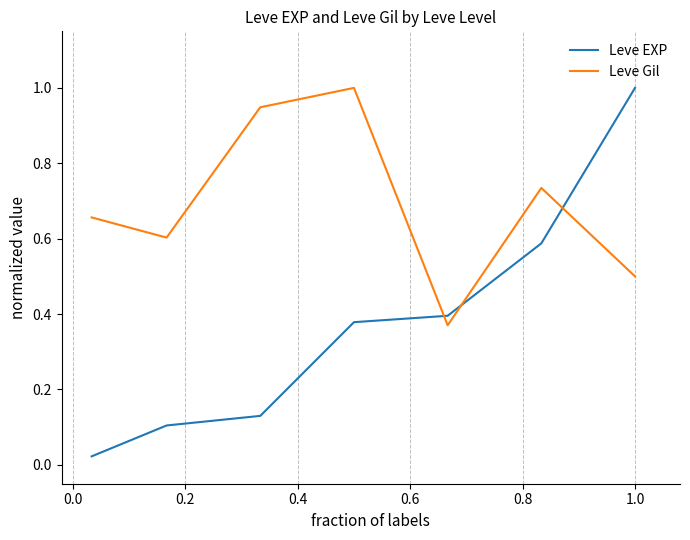

Which series has the largest total across all categories?

Leve Gil